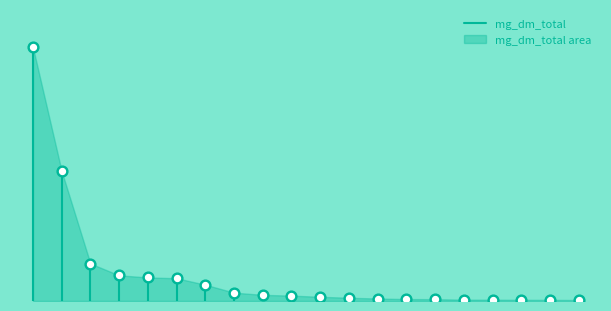

What is the change in value from −2.5 to 0.0?

+4378.2